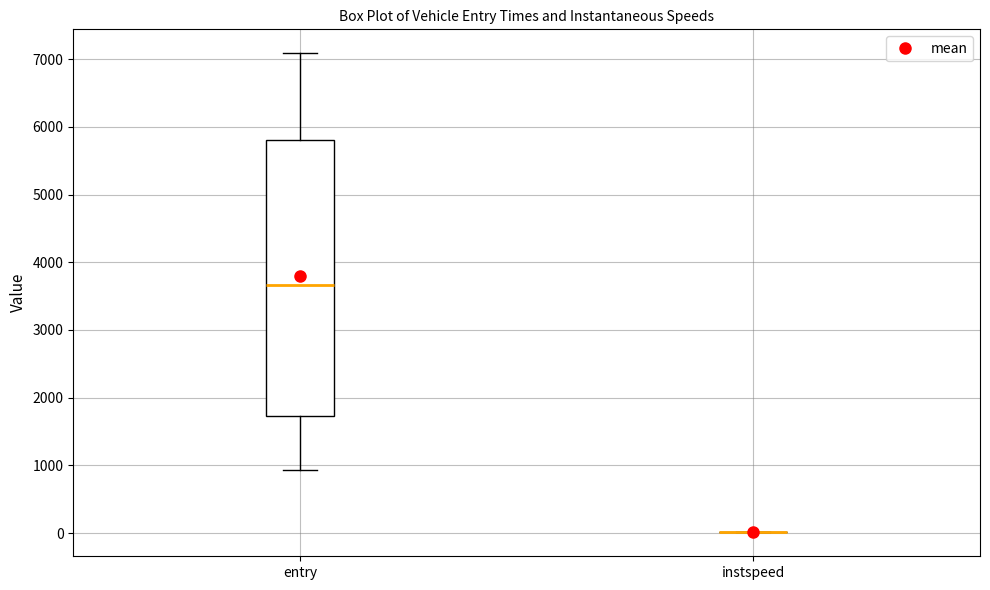

Which box is the tallest, from its lower edge to its upper edge?

entry